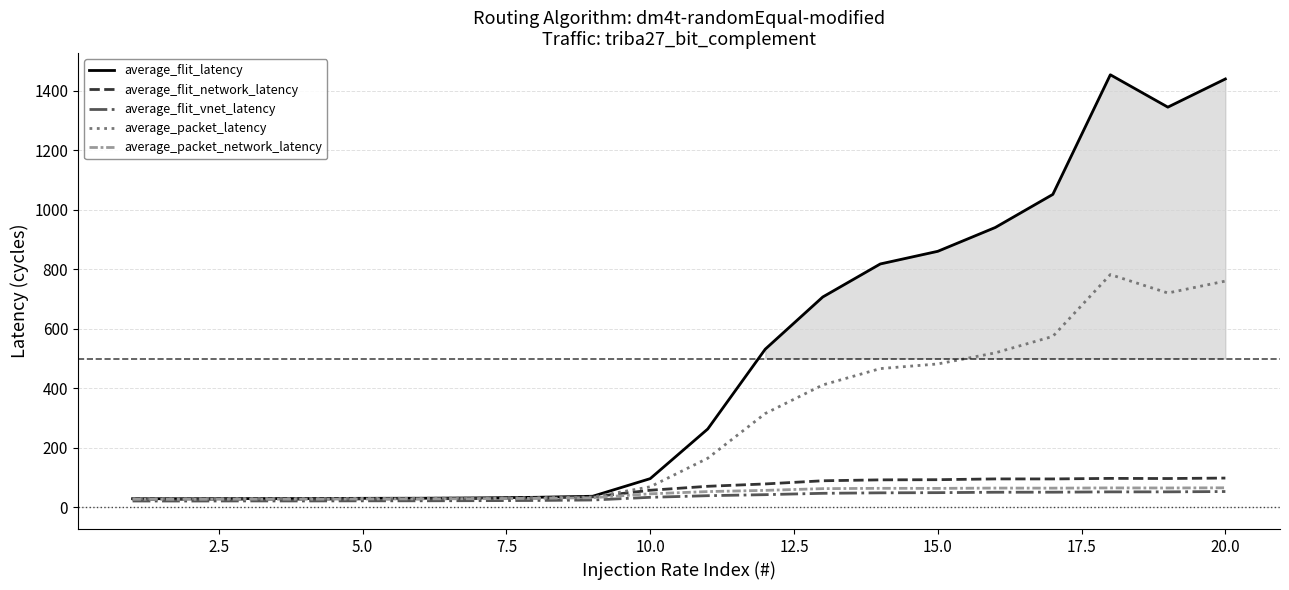

Which series has the largest total across all categories?

average_flit_latency